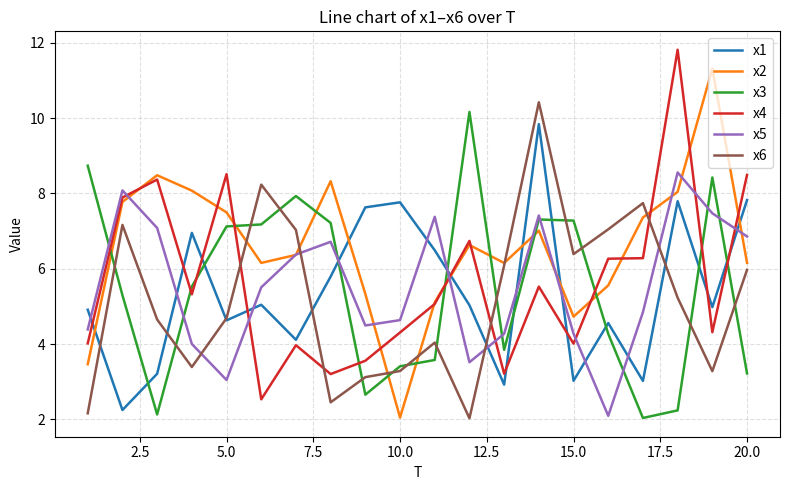

What is the lowest value of the x3 series?

2.0